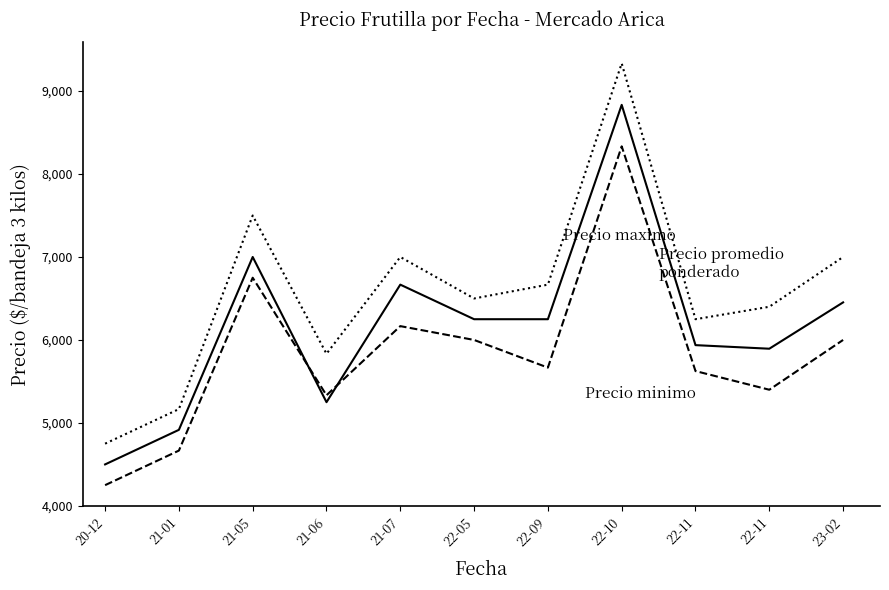

Does the chart have visible grid lines?

No